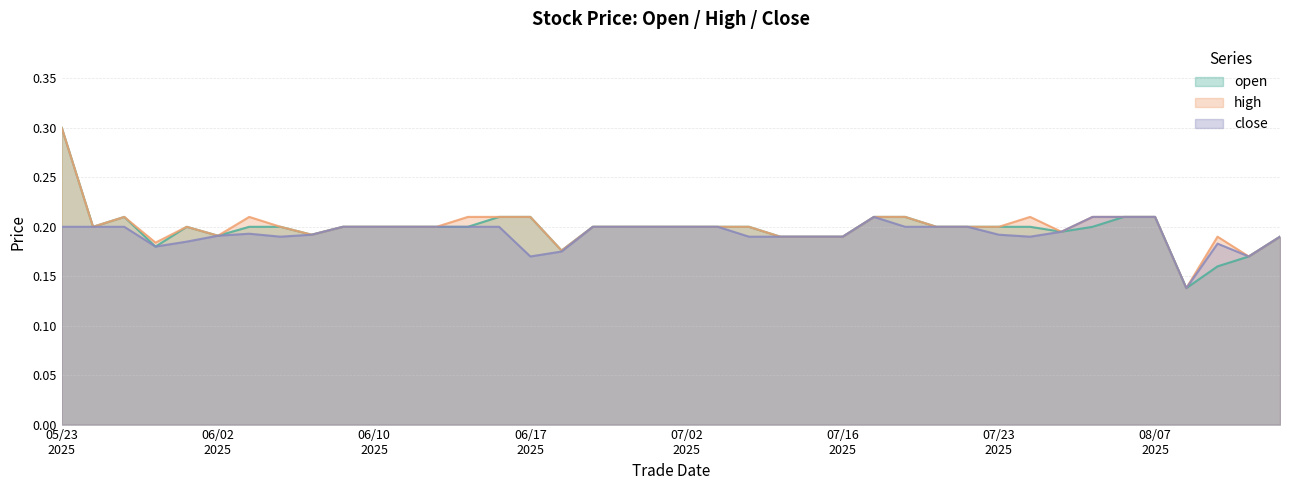

Which category has the highest value in the open series?

05/23
2025